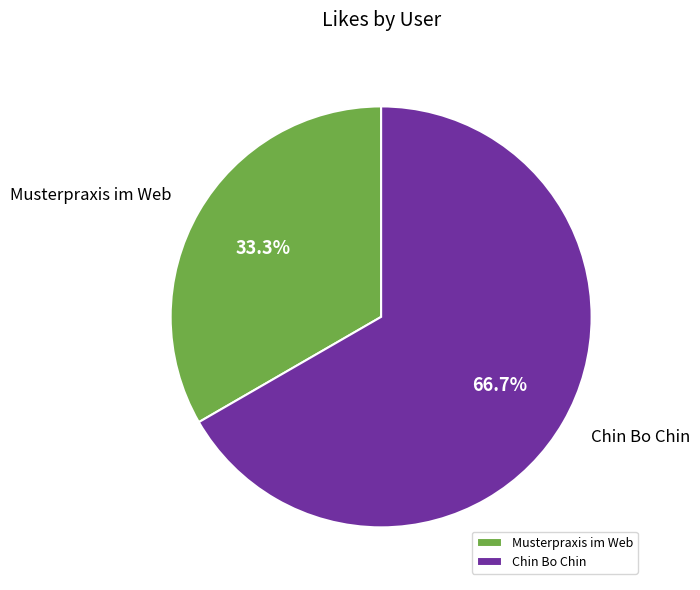

How much of the chart is everything except Chin Bo Chin?

33.3%